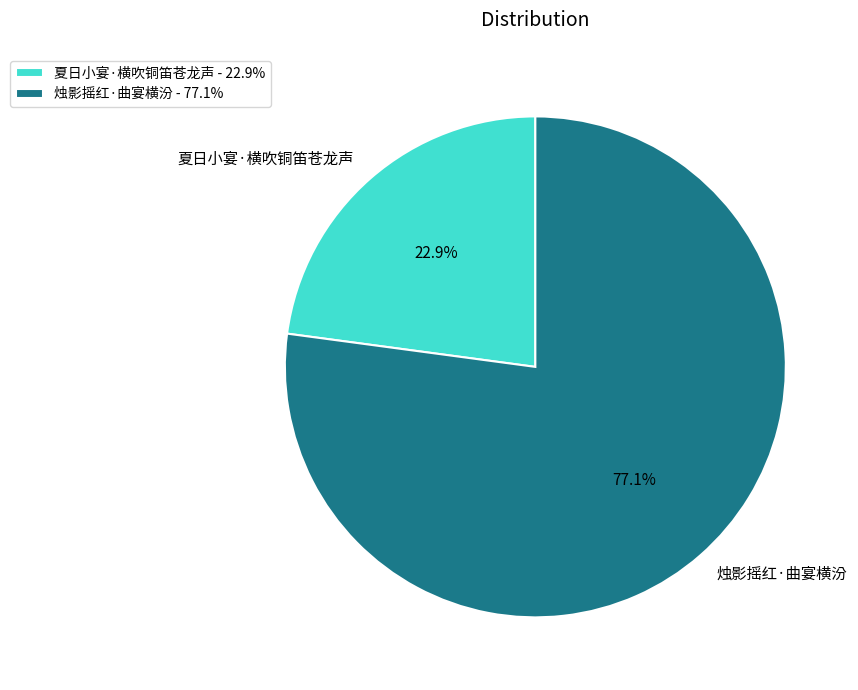

Count the number of slices in the pie.

2